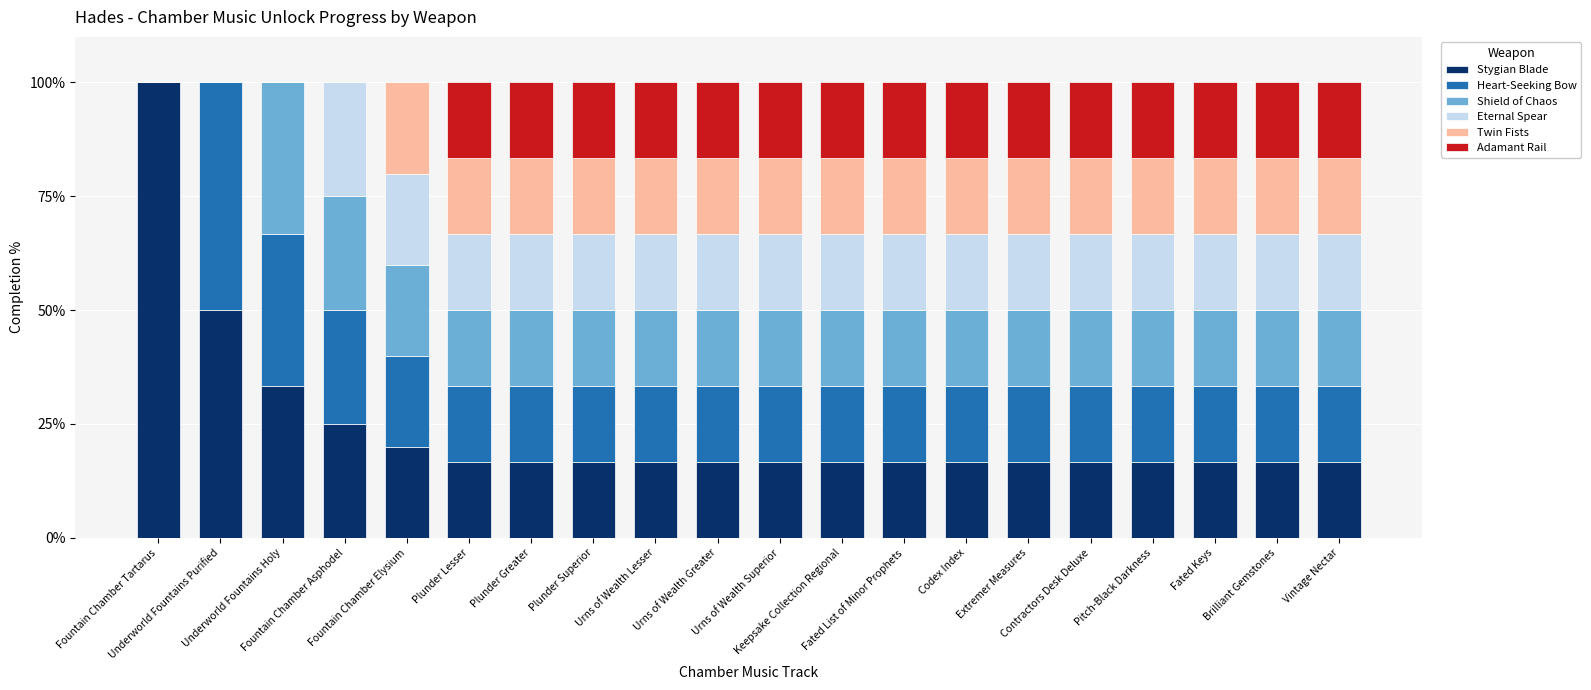

How many series are shown in this chart?

6